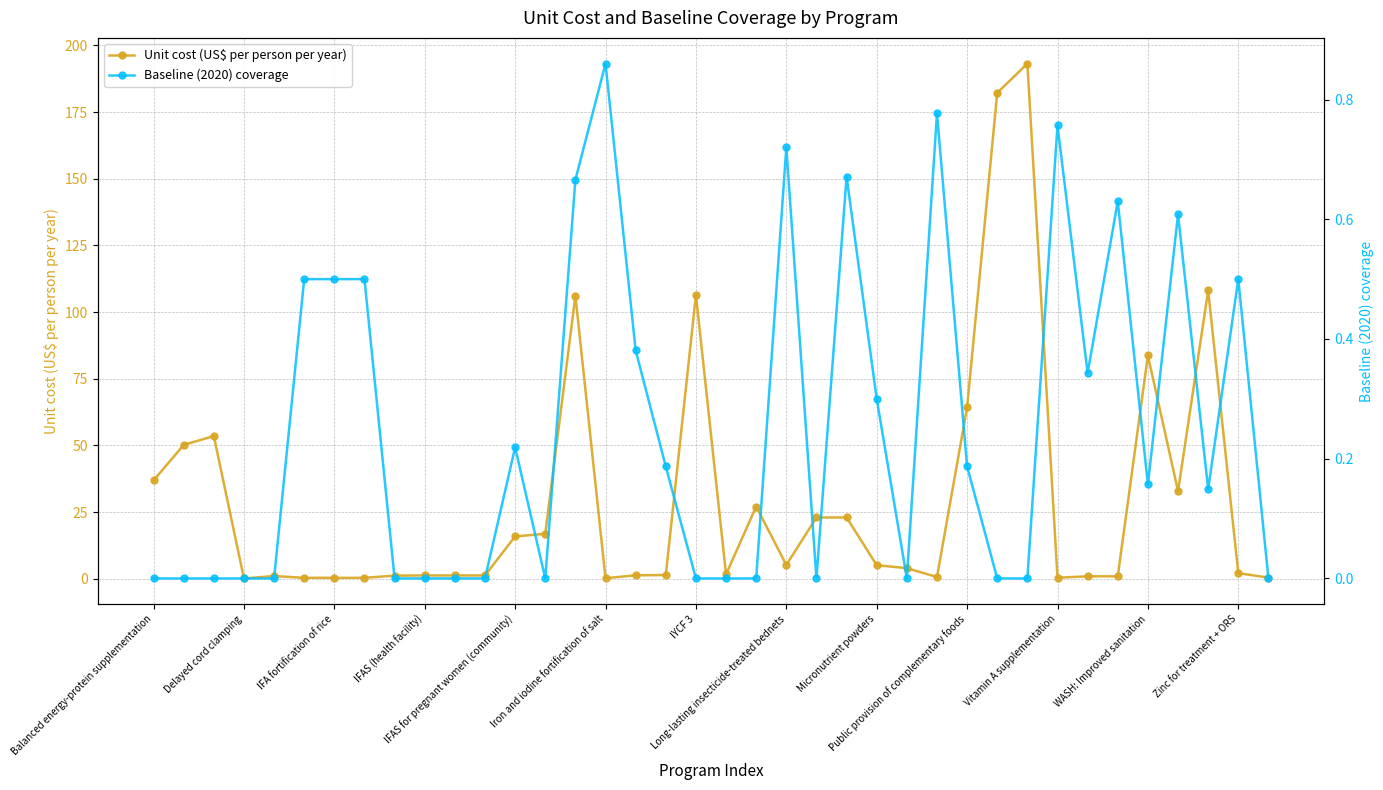

What is the difference between the maximum and minimum values in the Baseline (2020) coverage series?

0.9